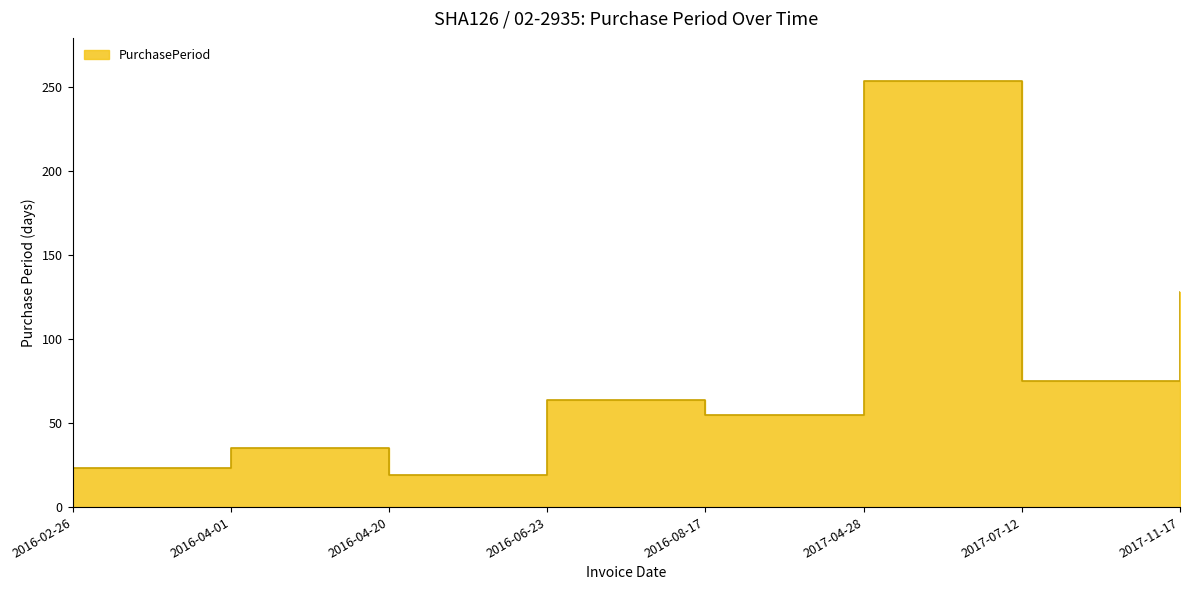

How many interior local peaks (higher than both neighbors) does the data have?

3